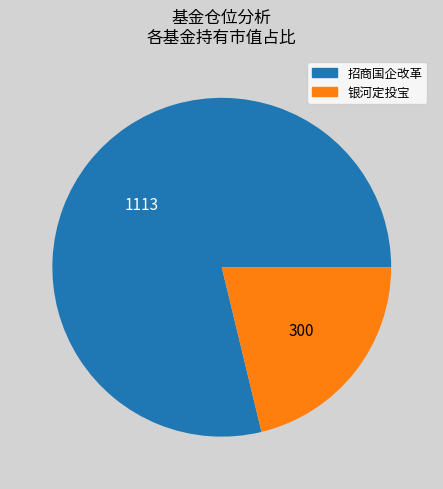

Count the number of slices in the pie.

2